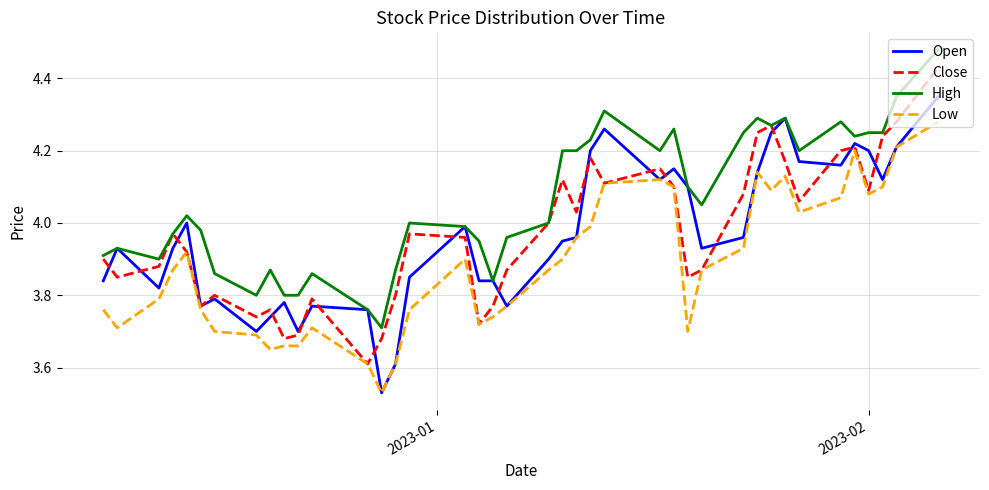

Count the number of categories in the chart.

40